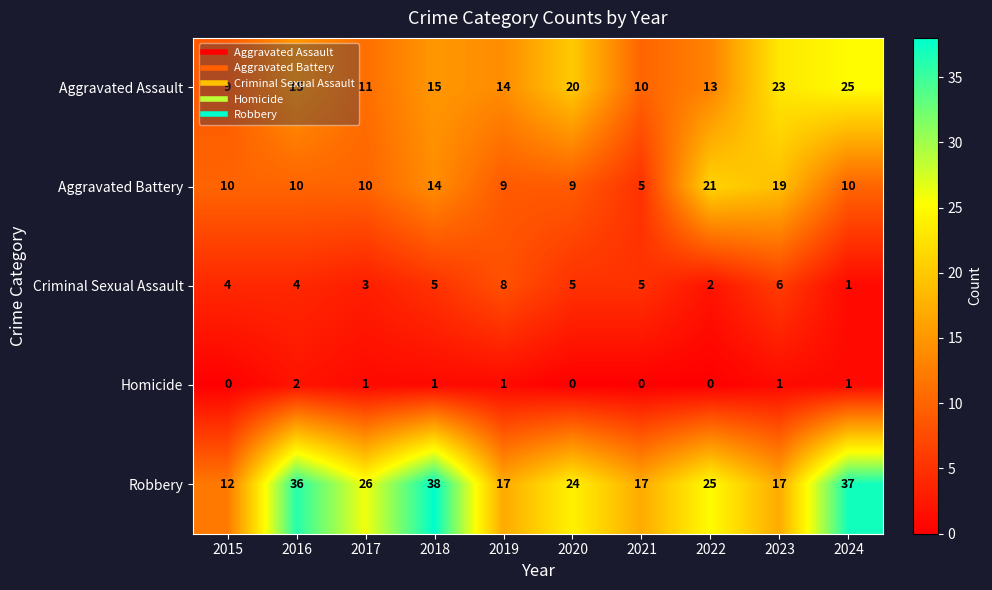

True or false: Homicide has a value of -1 at 2021.

False